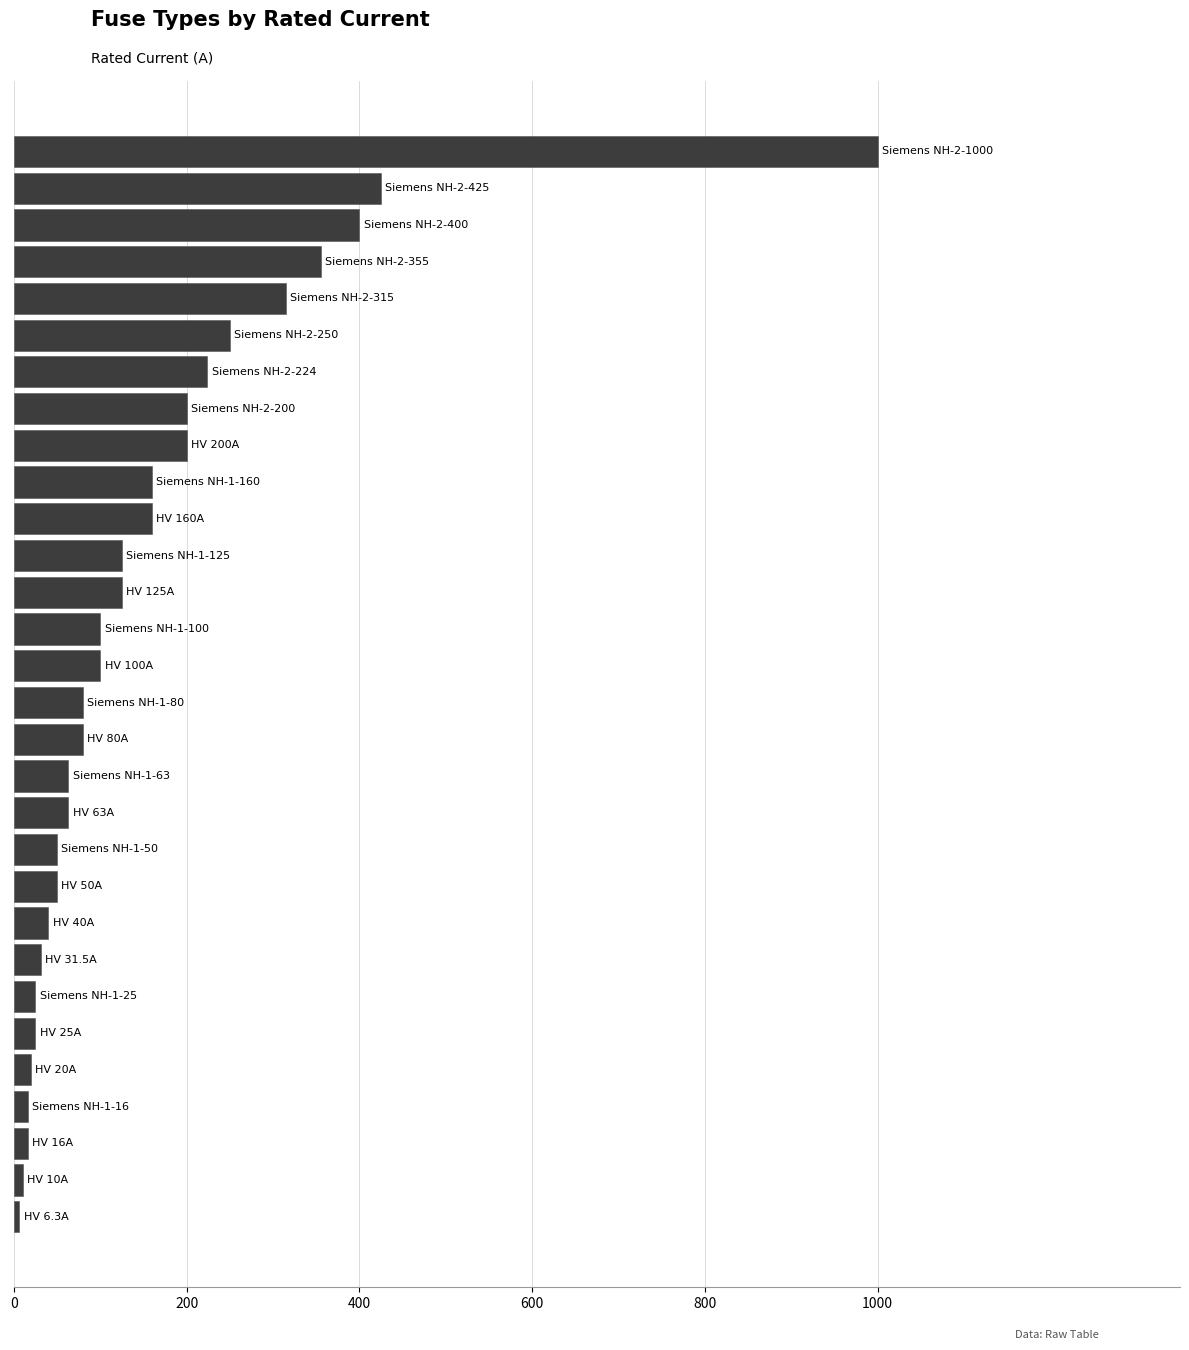

What is the sum of all values?

4714.8